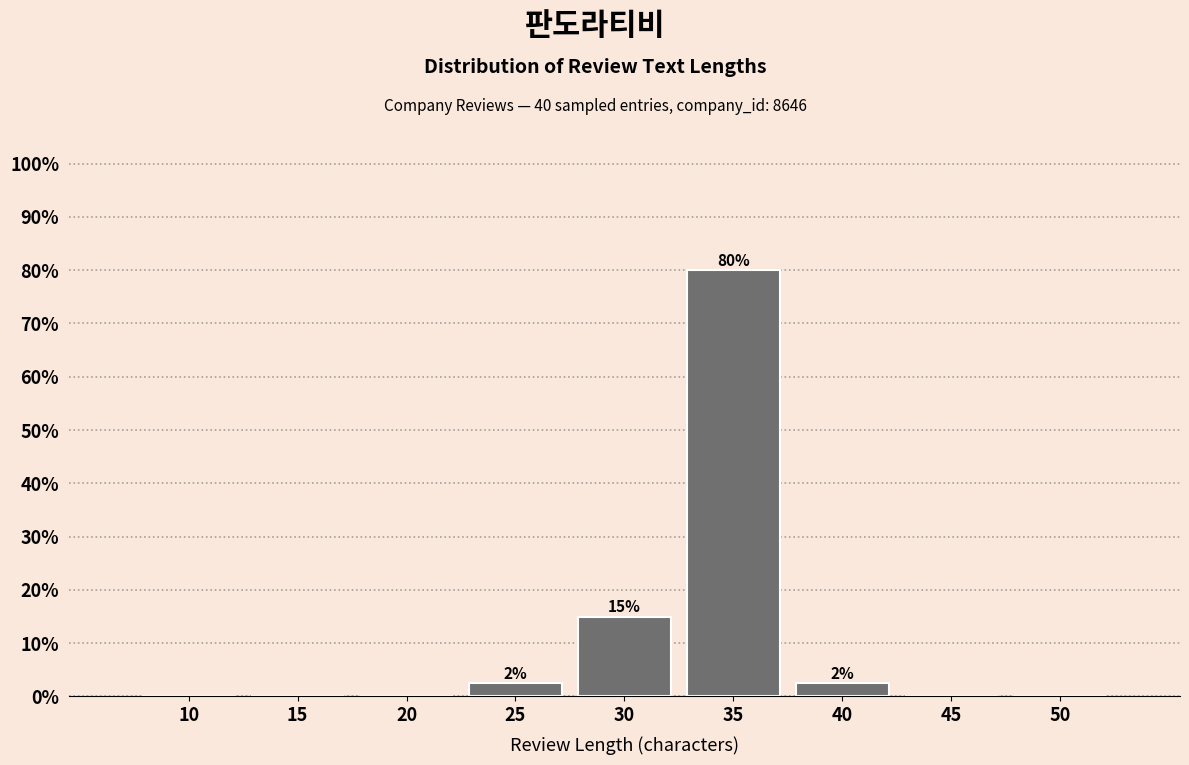

Reading right to left, what are all the values shown in this chart?

50=0.0	45=0.0	40=2.5	35=80.0	30=15.0	25=2.5	20=0.0	15=0.0	10=0.0